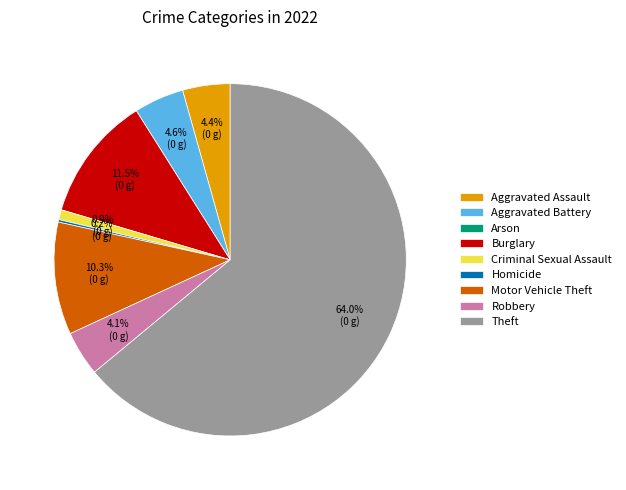

What is the largest slice in the pie chart?

Theft